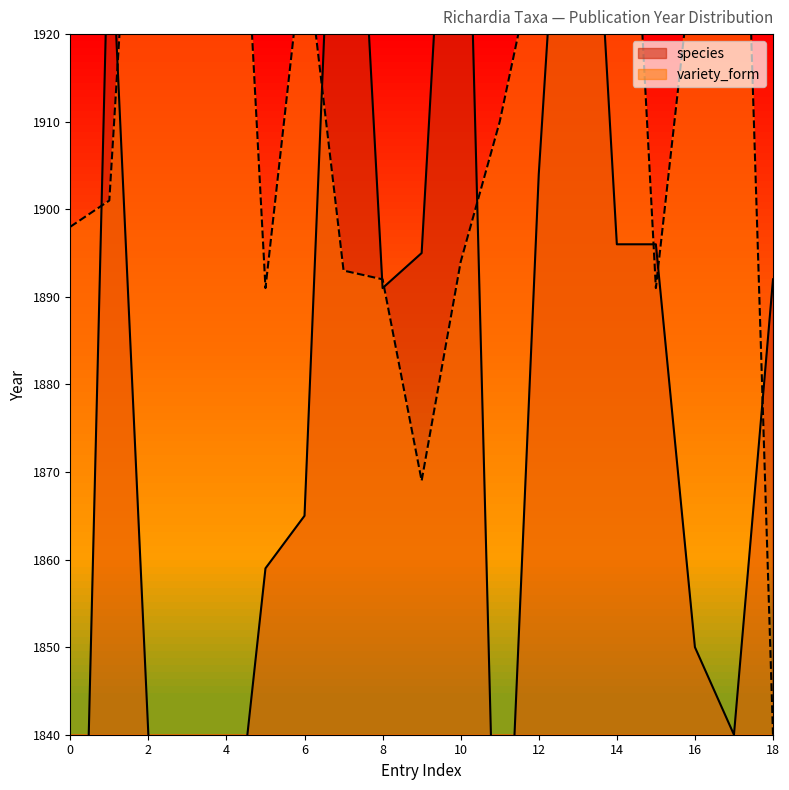

How many values in the species series are below 1891?

9